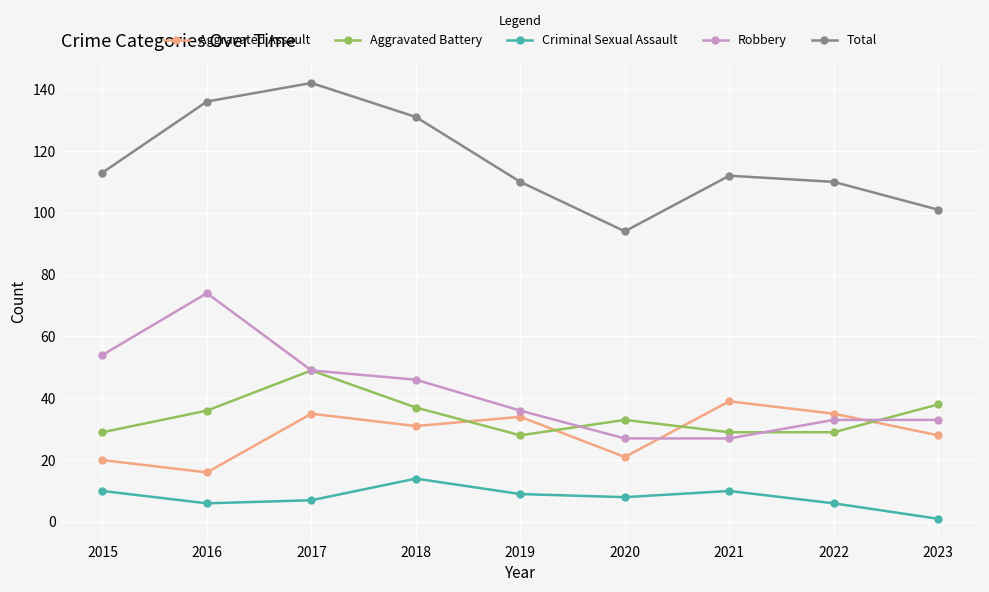

What are all the series names shown in the legend?

Aggravated Assault, Aggravated Battery, Criminal Sexual Assault, Robbery, Total